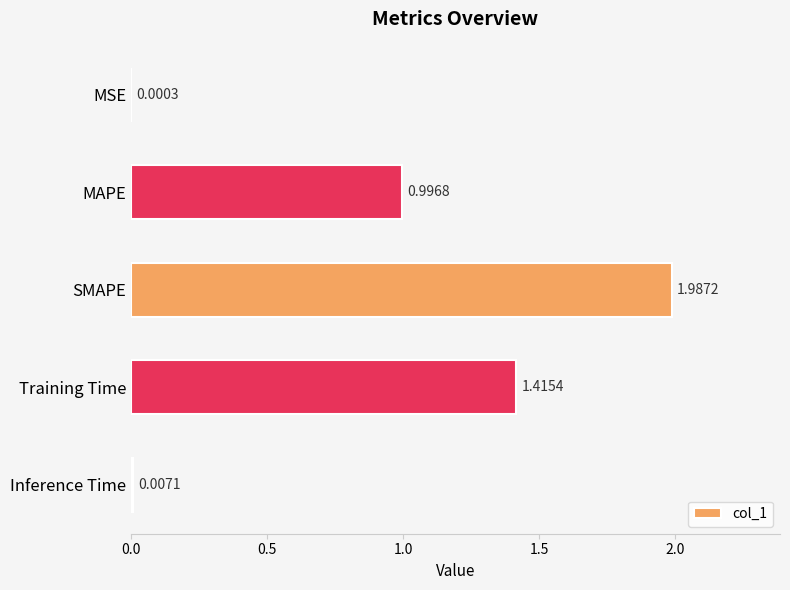

Which category has the highest value across all series?

SMAPE